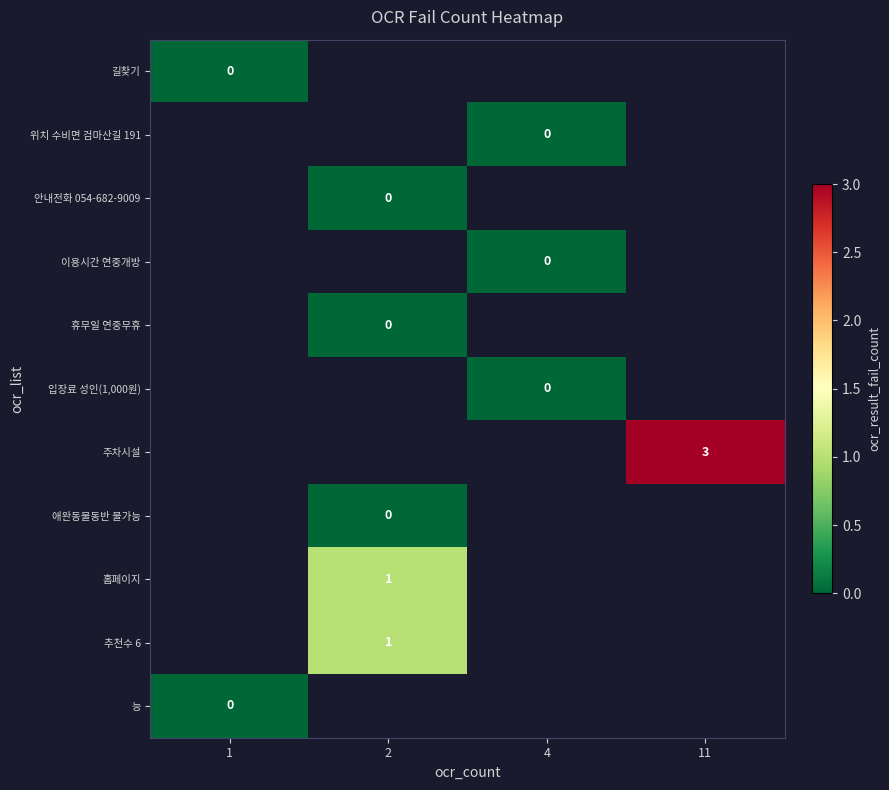

Is it true that 주차시설 equals 3 at 11?

True